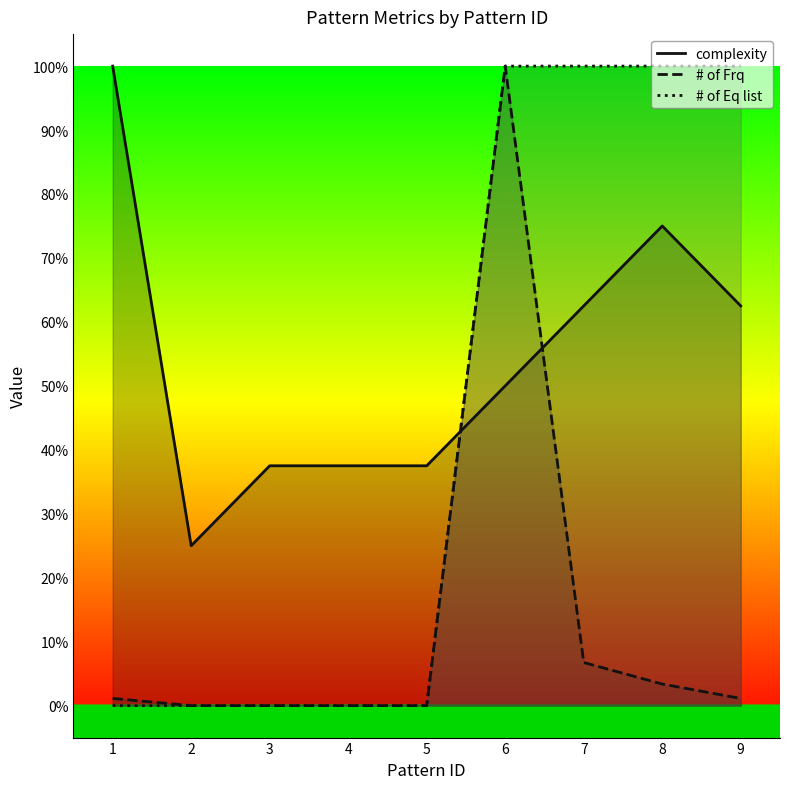

What is the value of the # of Eq list point at the 6th from the left?

100.0